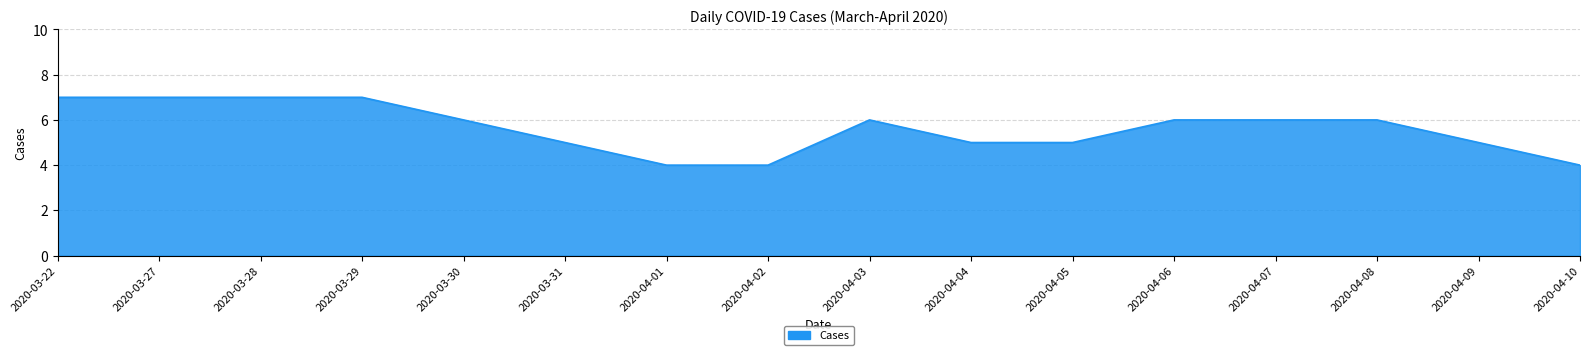

Between 2020-04-08 and 2020-03-28, which is larger?

2020-03-28